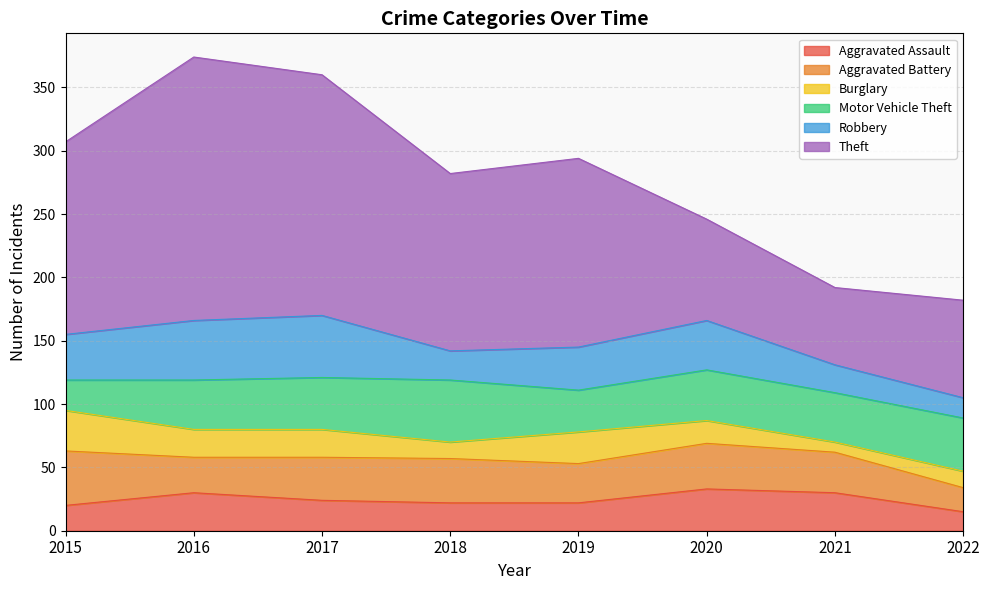

What is the difference between the maximum and minimum values in the Motor Vehicle Theft series?

25